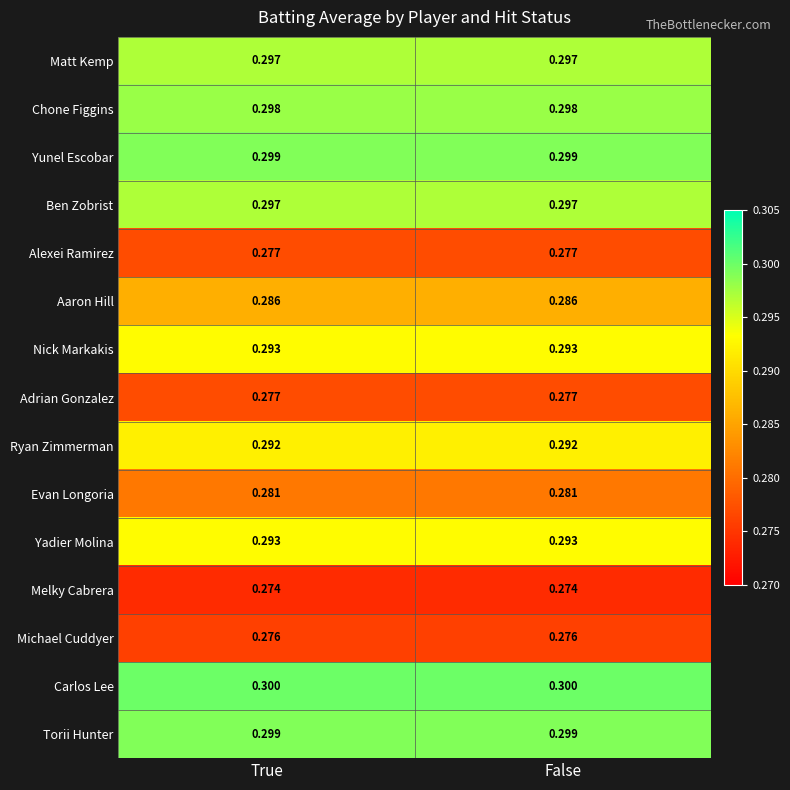

Is the value of Aaron Hill at True greater than the value of Michael Cuddyer at True?

Yes